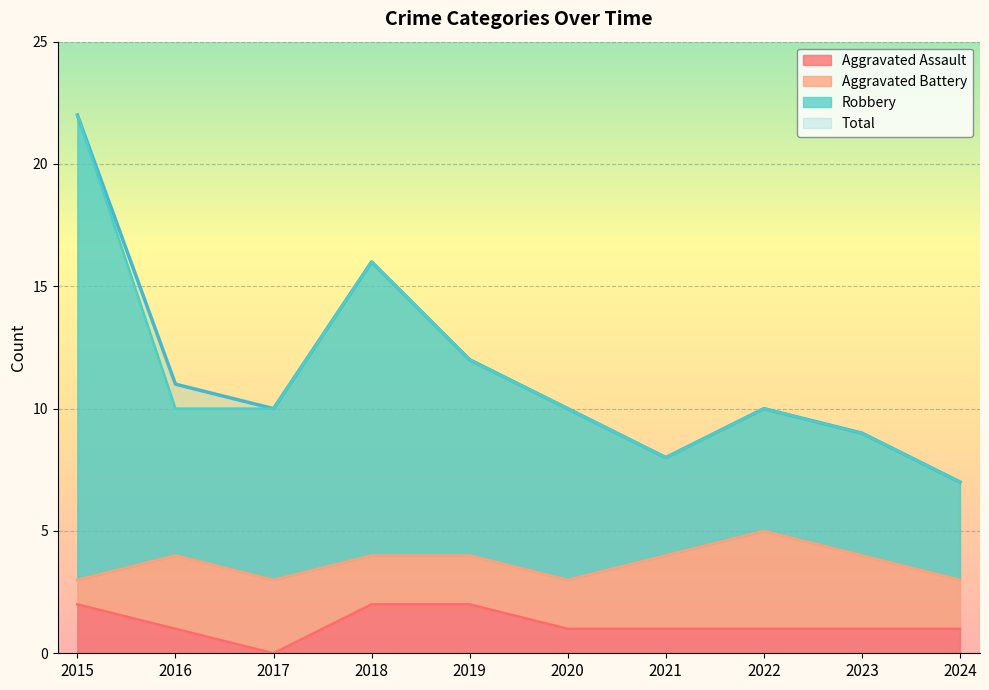

At which label does Total reach its peak?

2015